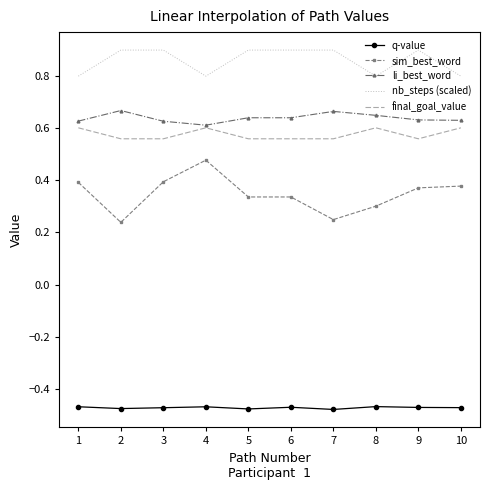

True or false: li_best_word and q-value cross at least once.

False